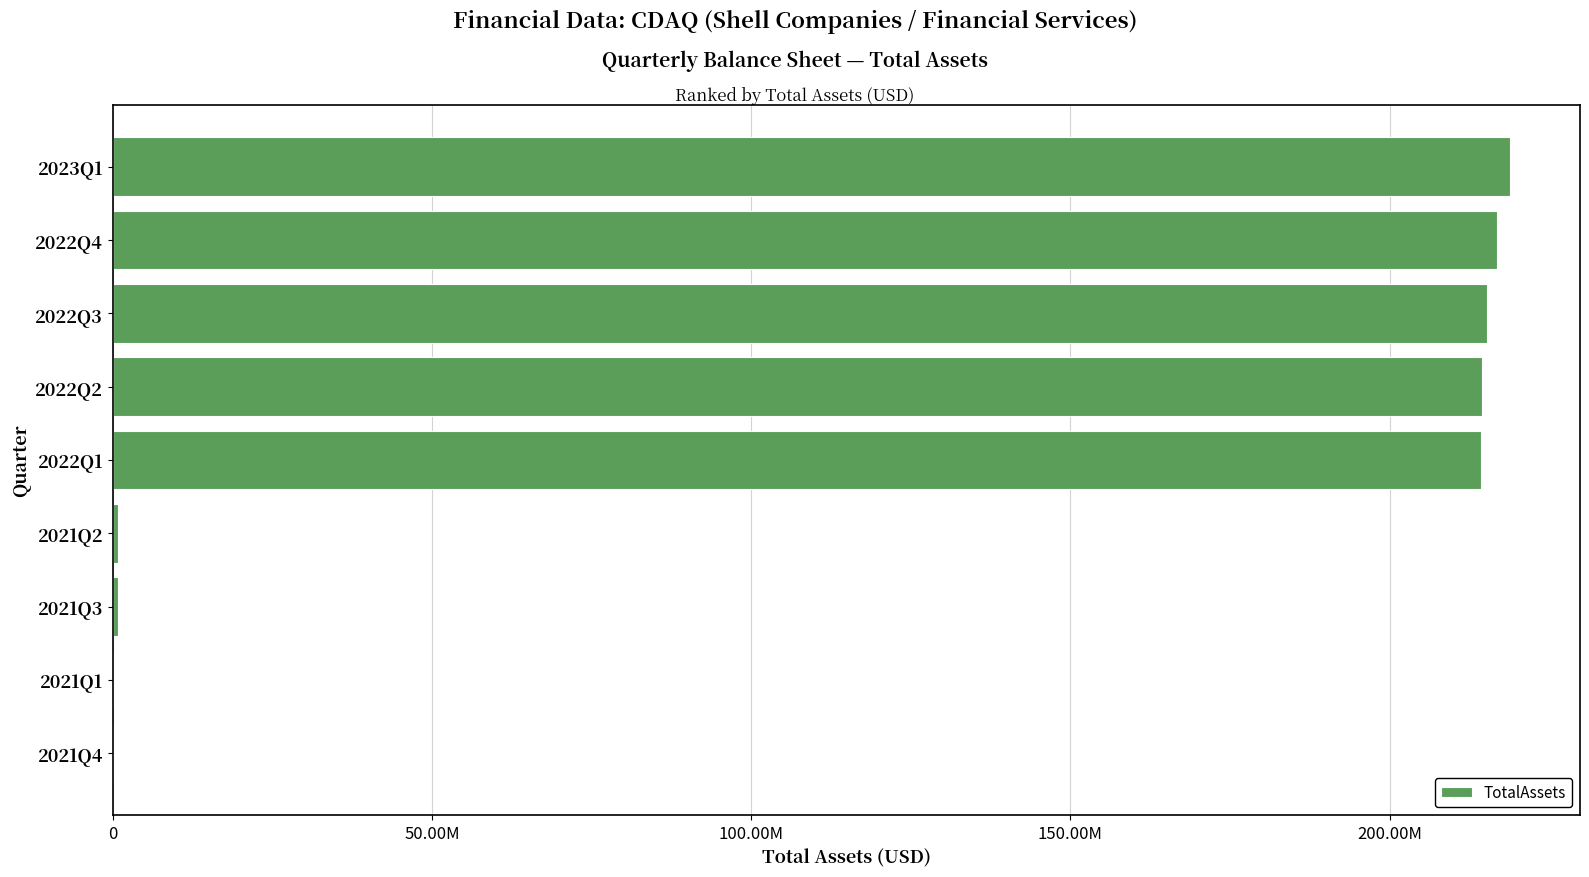

What is the smallest value displayed?

2543.8